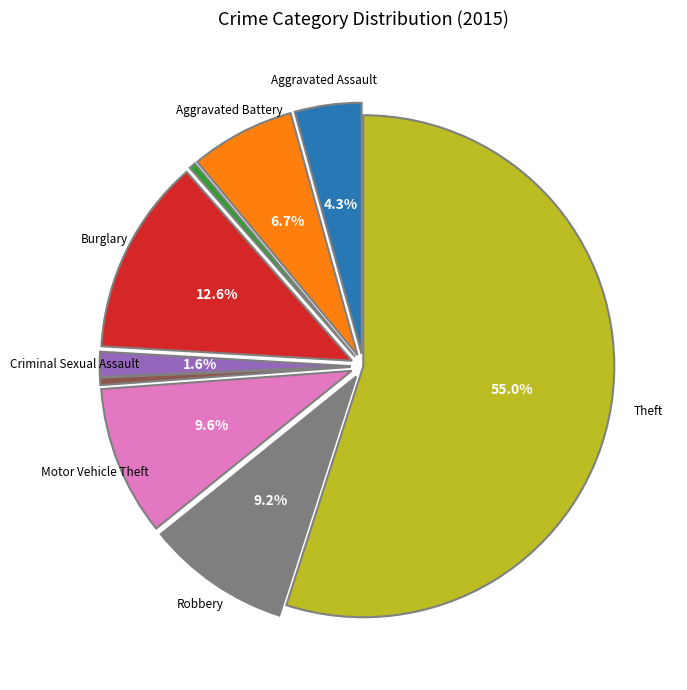

To the nearest percent, what is the difference between the Theft and Criminal Sexual Assault slice percentages?

53%